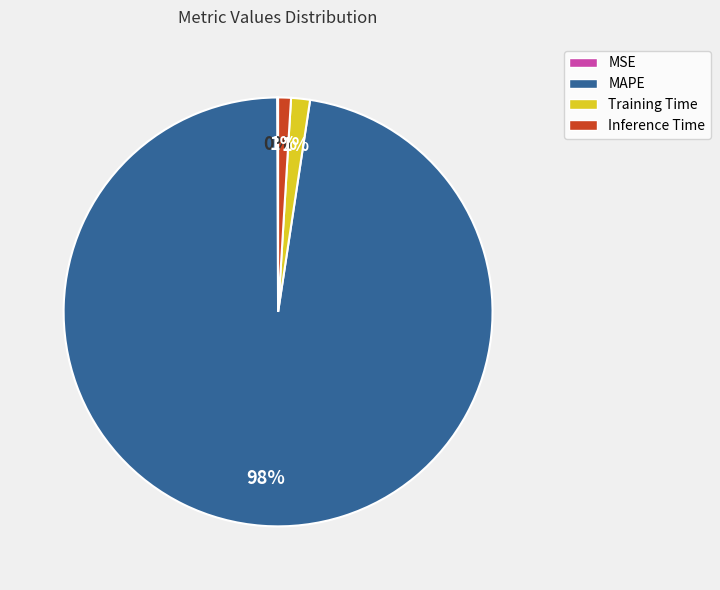

Is the sum of Training Time and Inference Time greater than half?

No